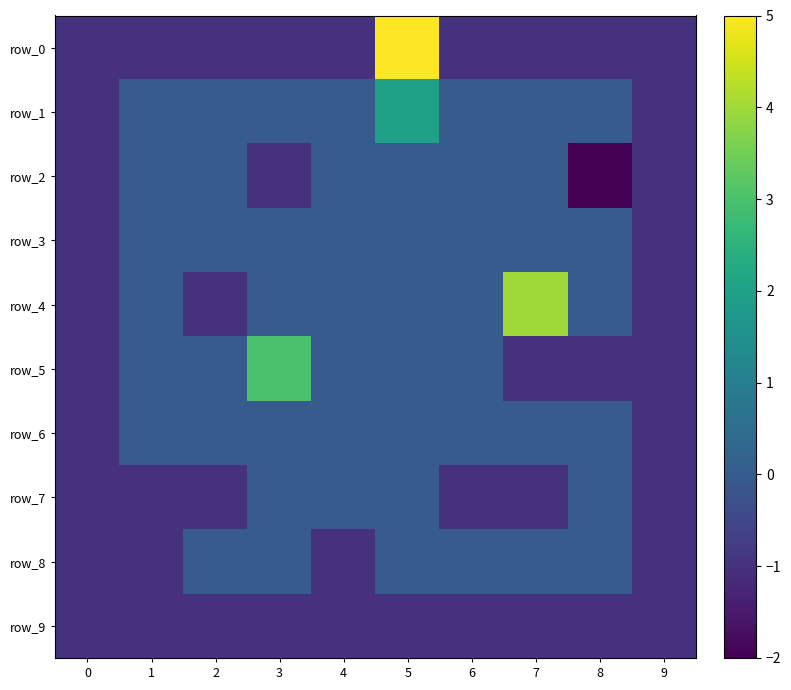

Is it true that row_3 equals 0 at 3?

True